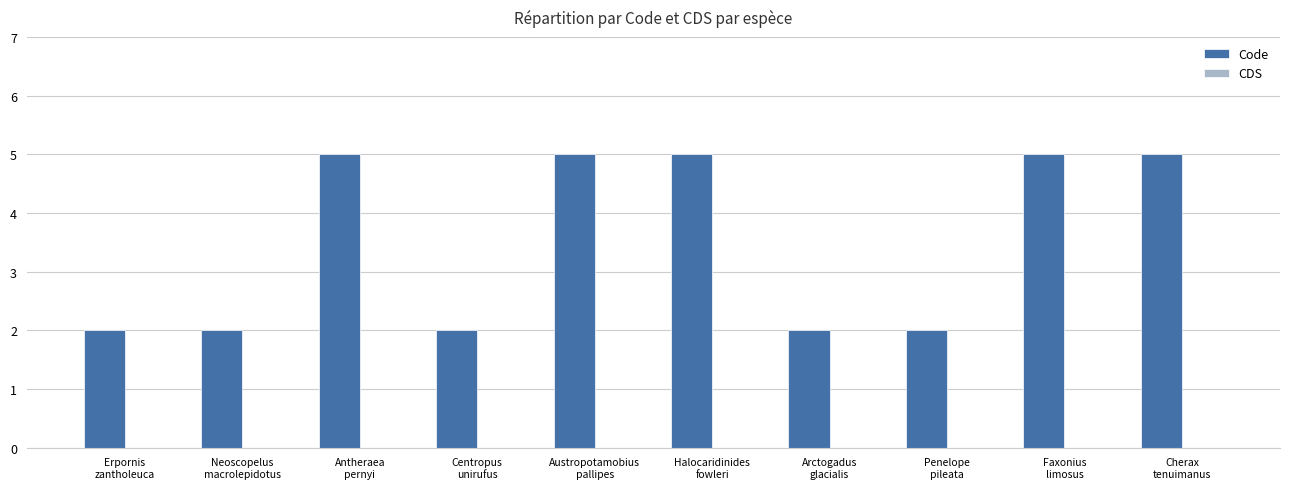

What is the difference between the maximum and minimum values?

3